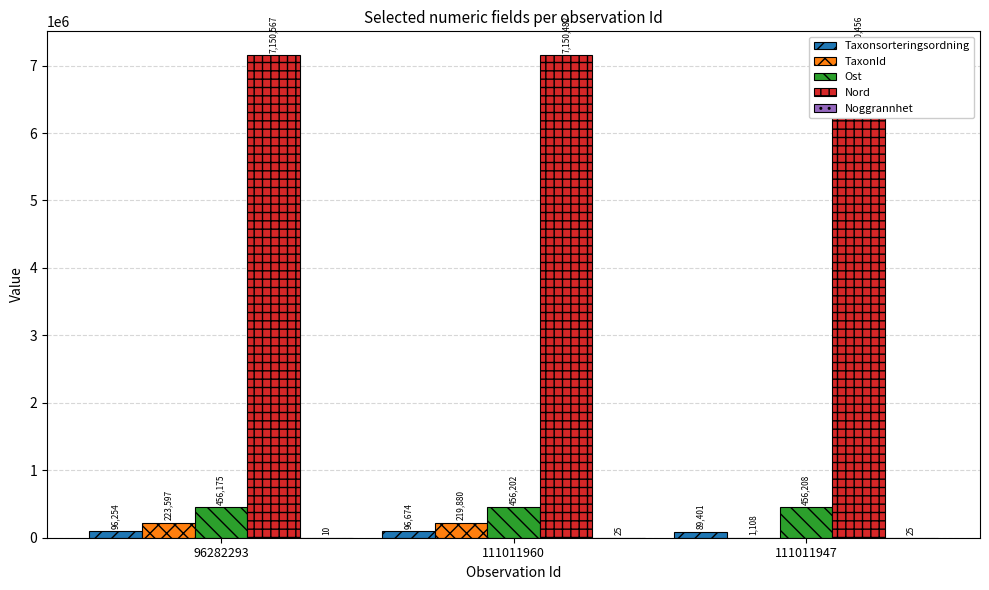

How many groups of bars are there?

3